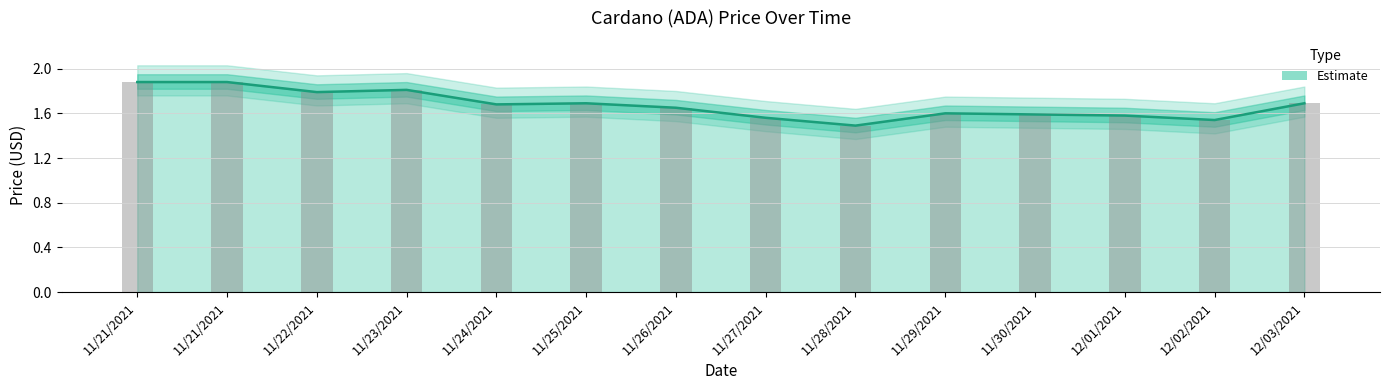

Reading left to right, list all the values displayed in this chart.

11/21/2021=1.9	11/21/2021=1.9	11/22/2021=1.8	11/23/2021=1.8	11/24/2021=1.7	11/25/2021=1.7	11/26/2021=1.6	11/27/2021=1.6	11/28/2021=1.5	11/29/2021=1.6	11/30/2021=1.6	12/01/2021=1.6	12/02/2021=1.5	12/03/2021=1.7